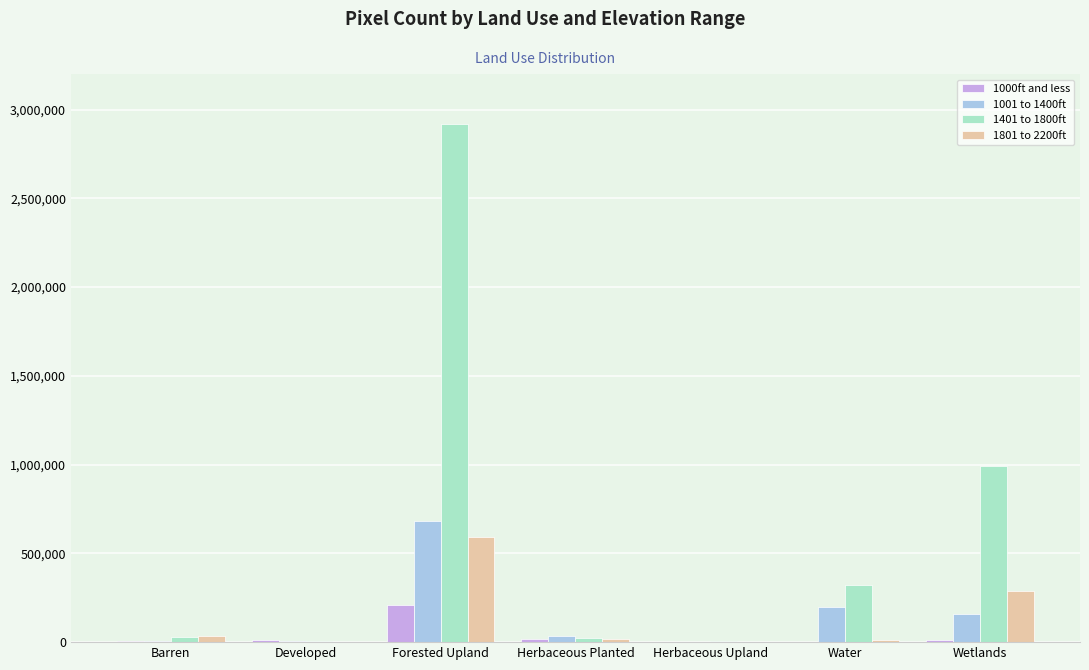

At which label does 1001 to 1400ft reach its peak?

Forested Upland